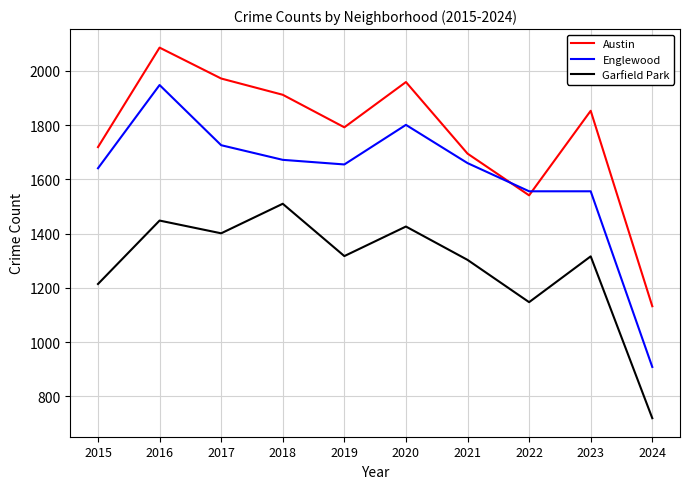

What is the approximate value of Garfield Park at 2019, to the nearest 100?

1300